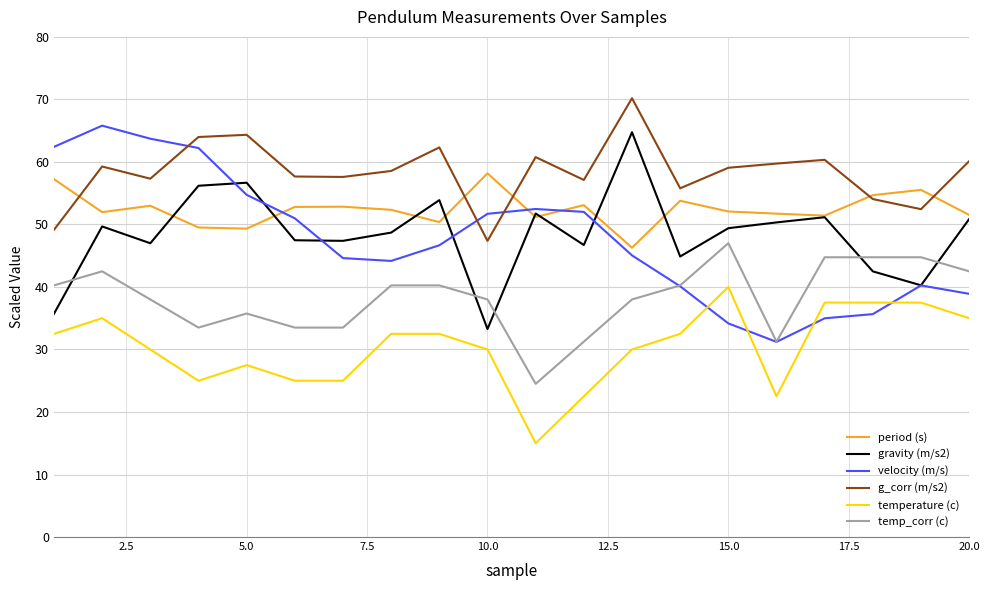

True or false: temperature (c) and temp_corr (c) intersect in this chart.

False